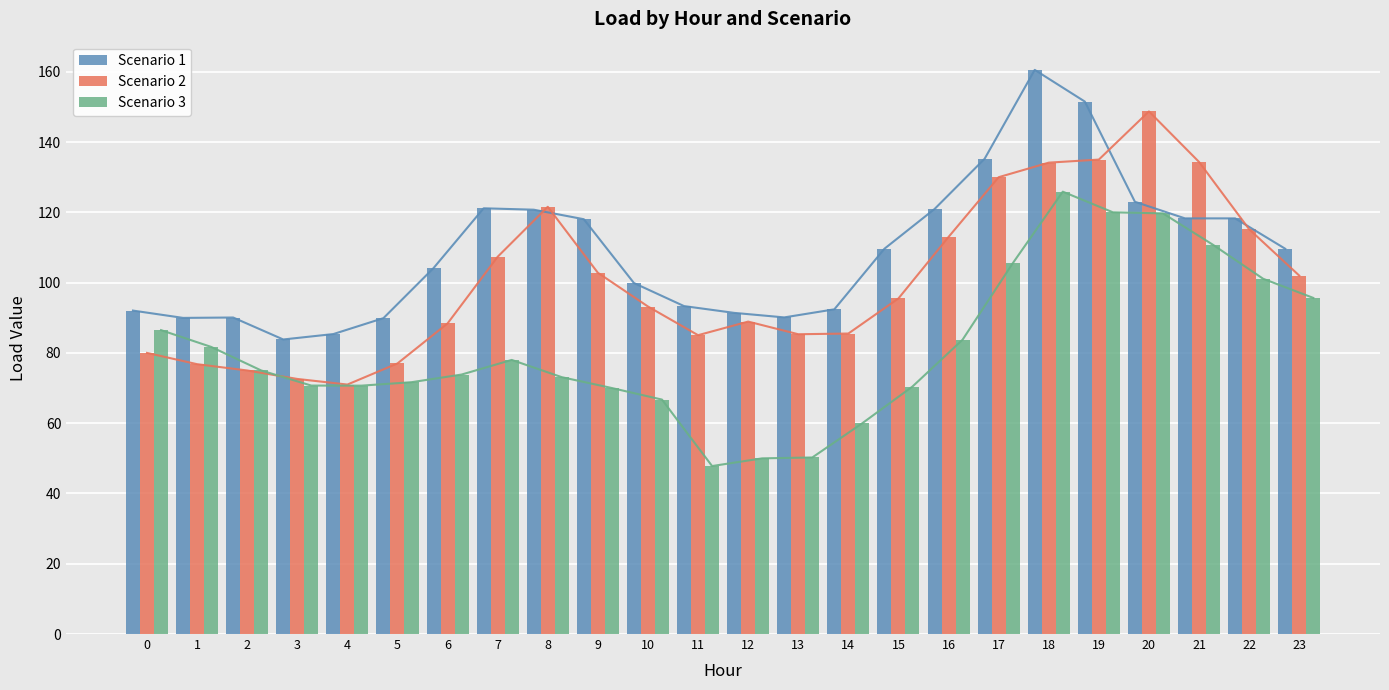

How many bars are there in total?

72